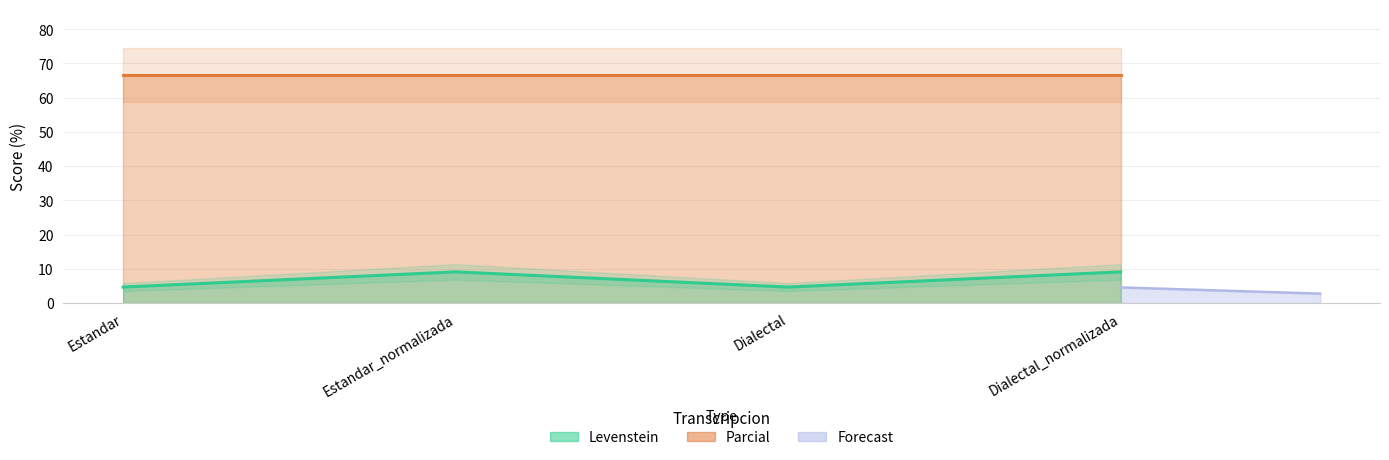

True or false: there are more than 1 points higher than both neighbors.

False